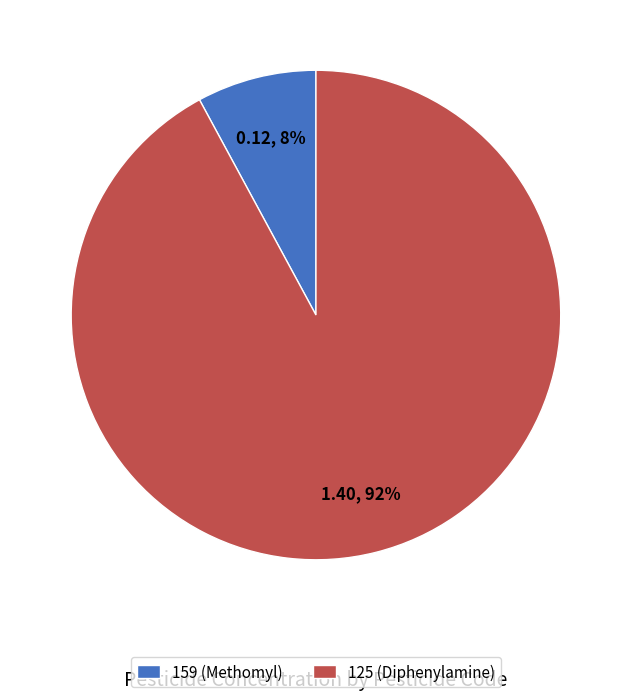

What is the smallest slice in the pie chart?

159 (Methomyl)